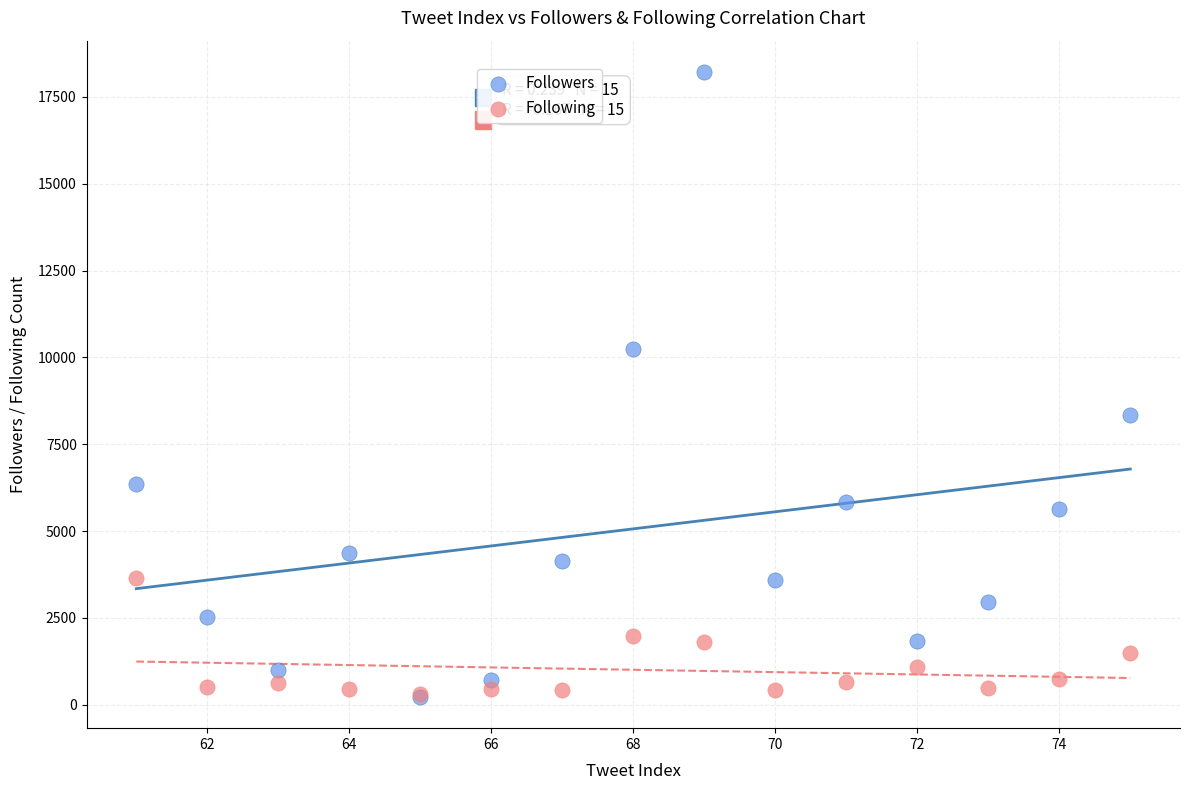

What are all the series names shown in the legend?

Followers, Following